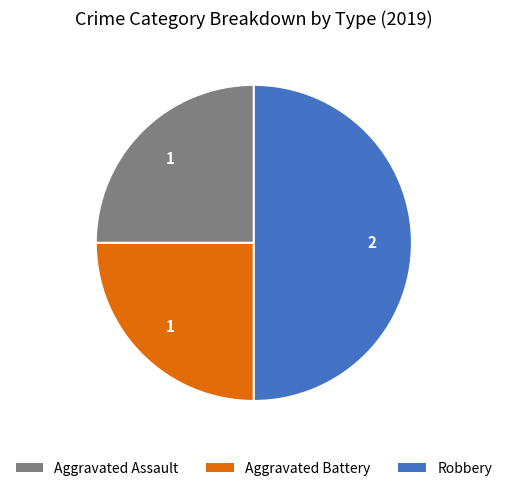

Is it true that Robbery is 50% of the pie?

True